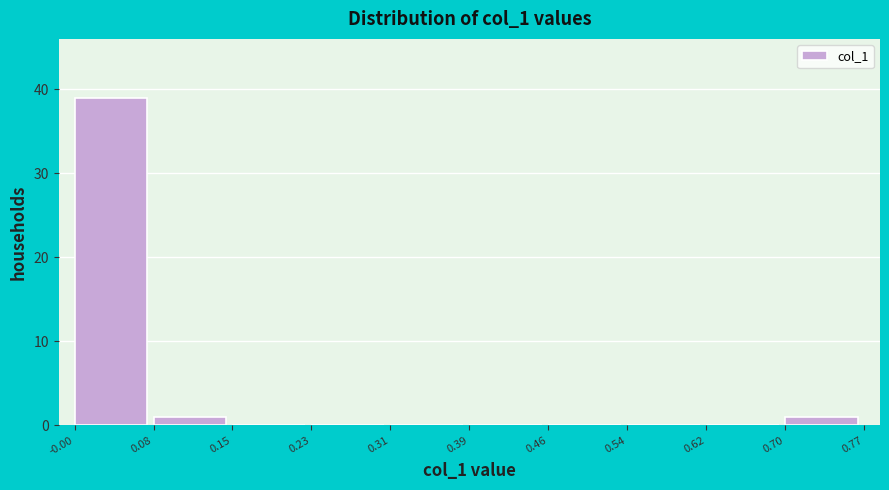

How tall is the bar that spans -0.00 to 0.08 on the x-axis? The values are not printed on the chart, so give them approximately, as read against the axis.

39